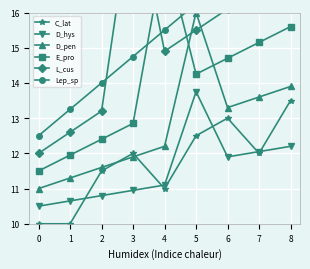

Does the chart display data point markers on the line(s)?

Yes